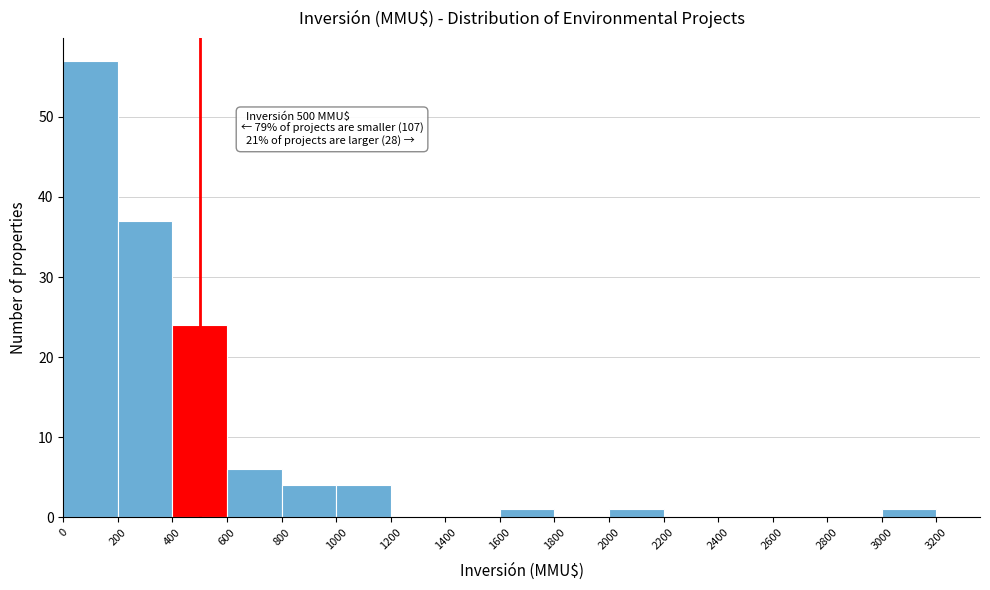

Which range on the x-axis has the tallest bar?

0 to 200